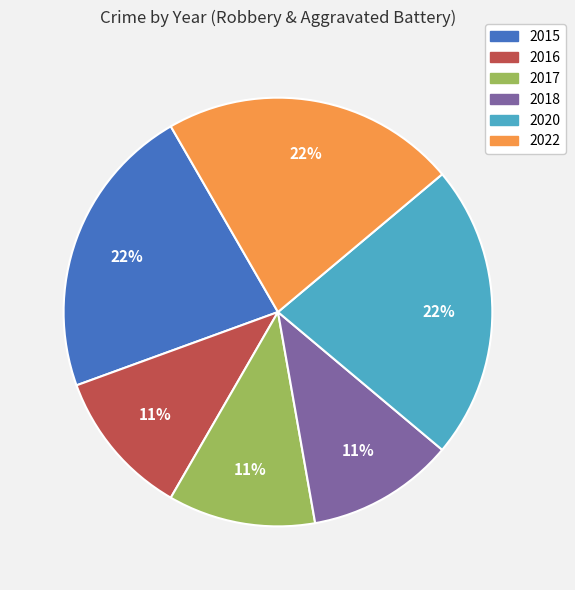

Combined, do 2022 and 2020 account for over 50%?

No